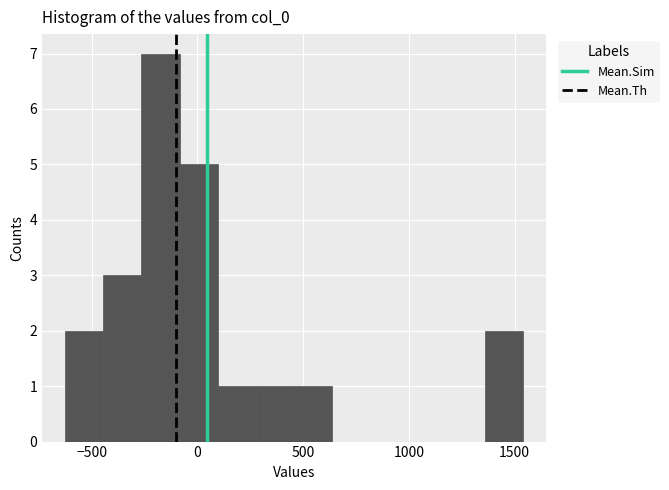

Read against the x-axis, roughly where is the centre of the tallest bar?

-150